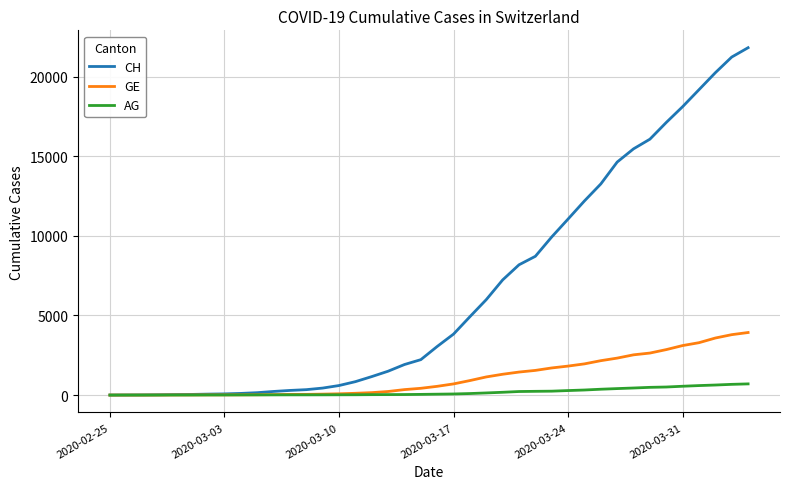

How many categories are shown in the chart?

40